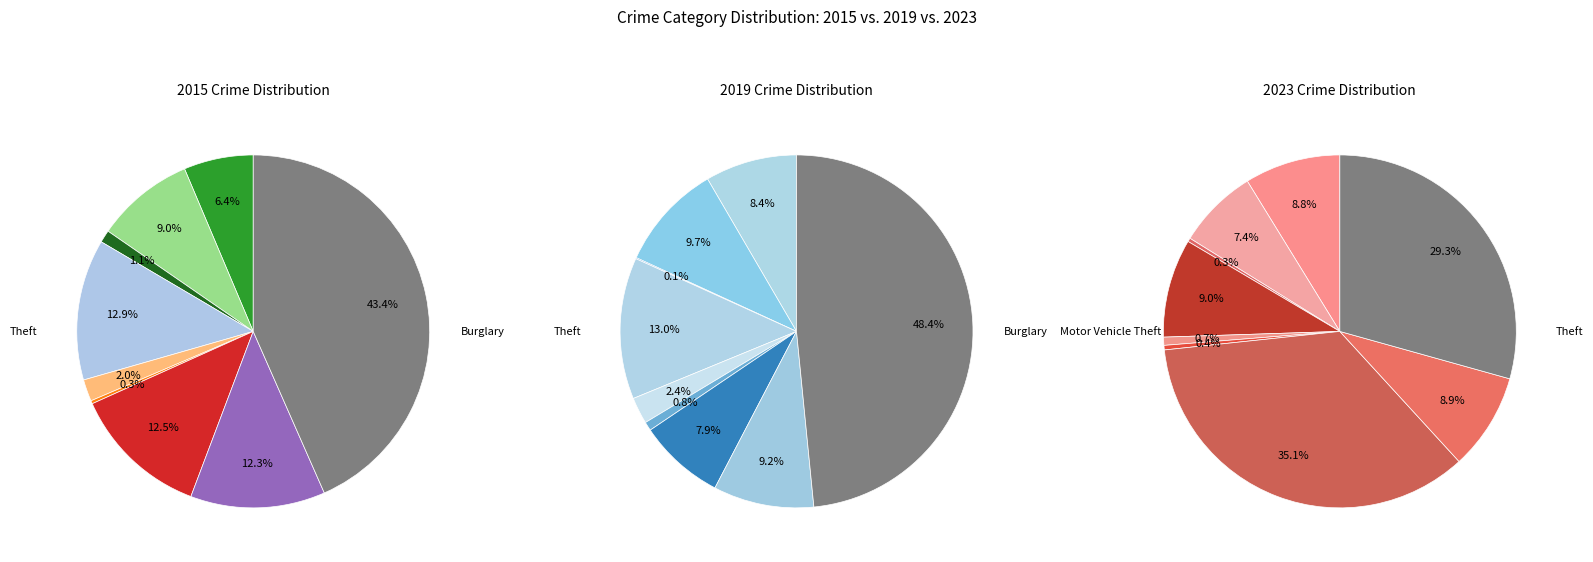

To the nearest percent, what is the average slice percentage?

11%